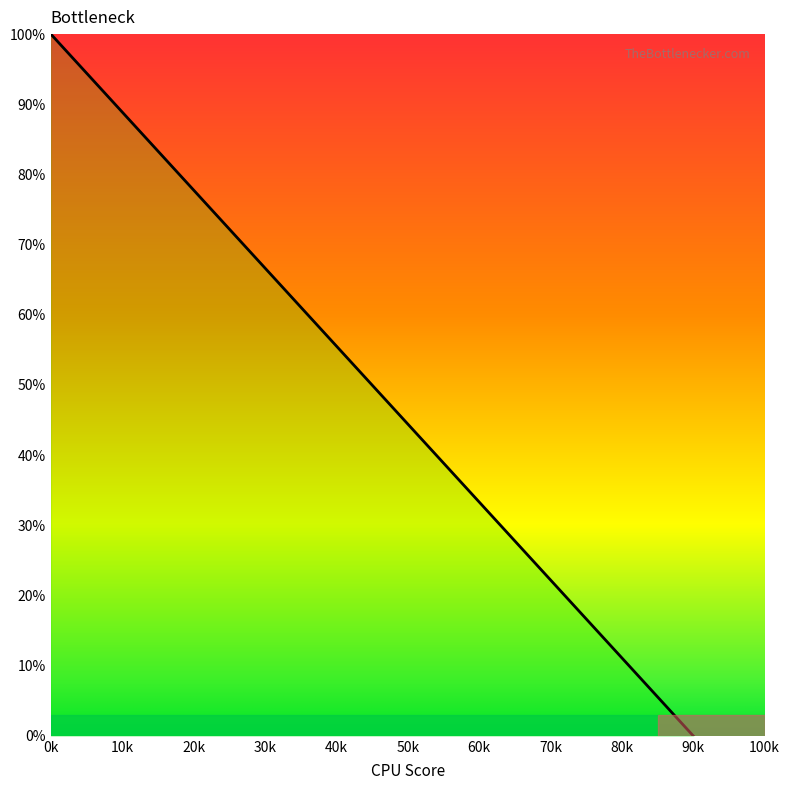

What is the greatest value displayed?

100.0